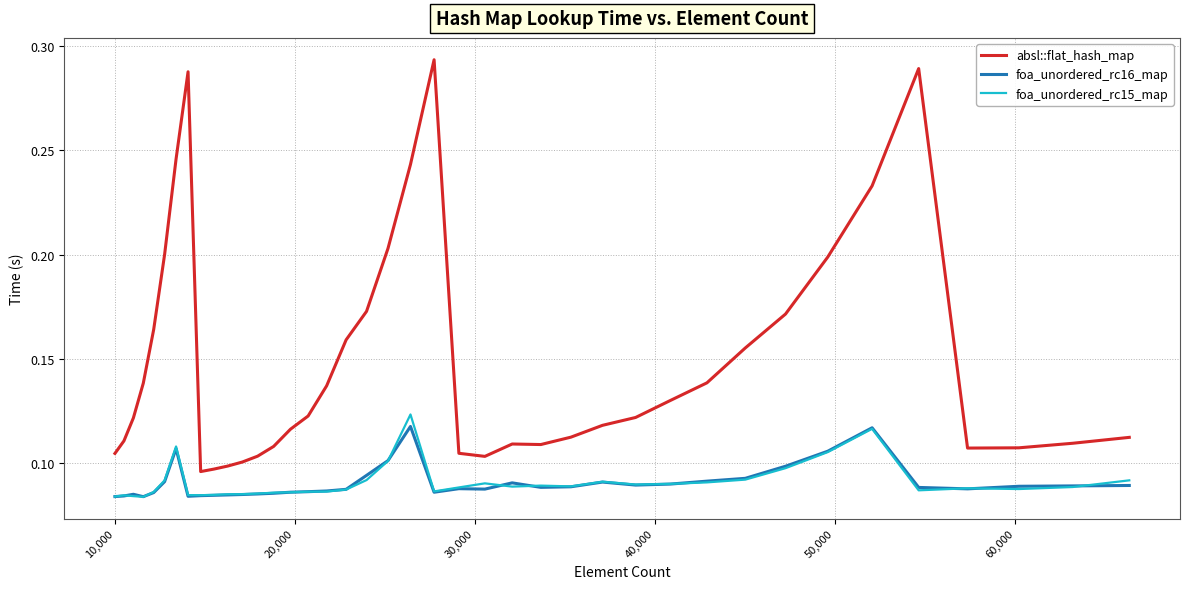

True or false: absl::flat_hash_map and foa_unordered_rc15_map cross at least once.

False